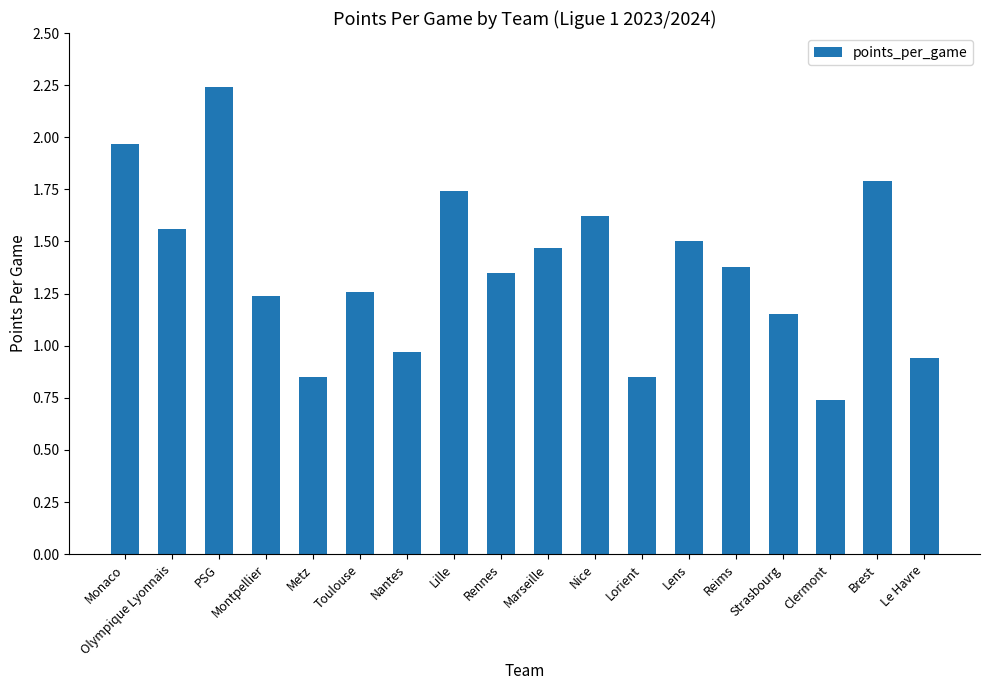

The chart shows a value of 0.5 at Brest. True or false?

False